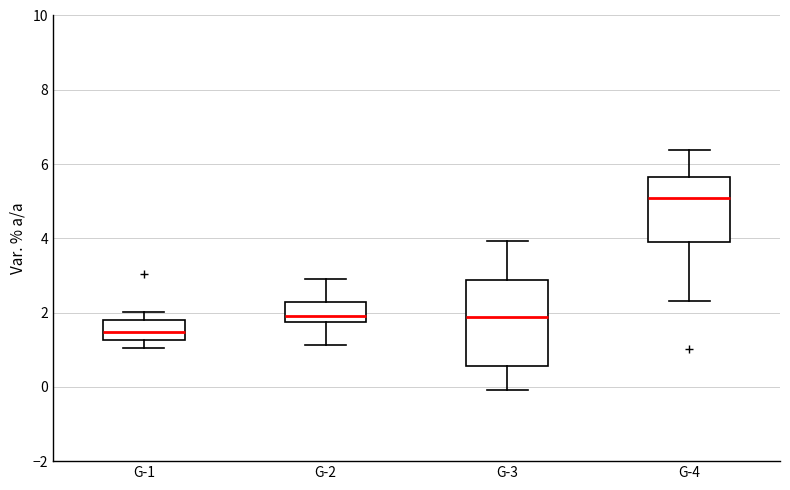

Which box's median line is the lowest?

G-1